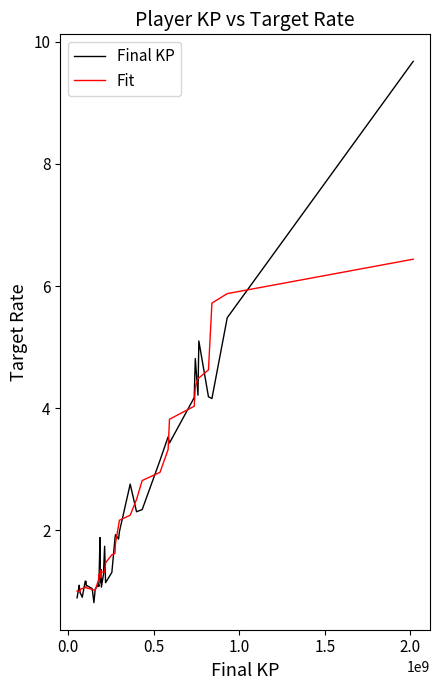

What is the maximum value shown in the chart?

9.7